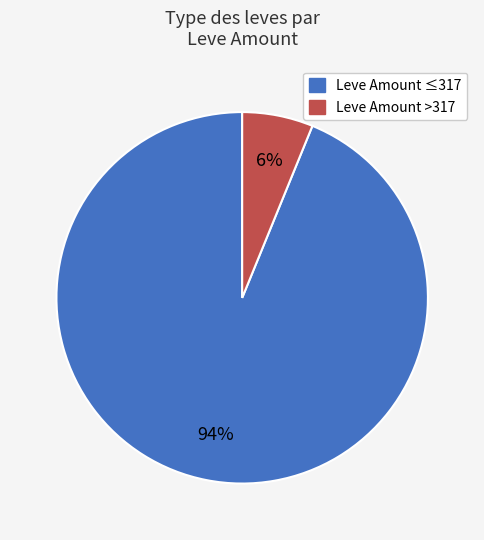

To the nearest percent, what is the difference between the largest and smallest slice percentages?

88%